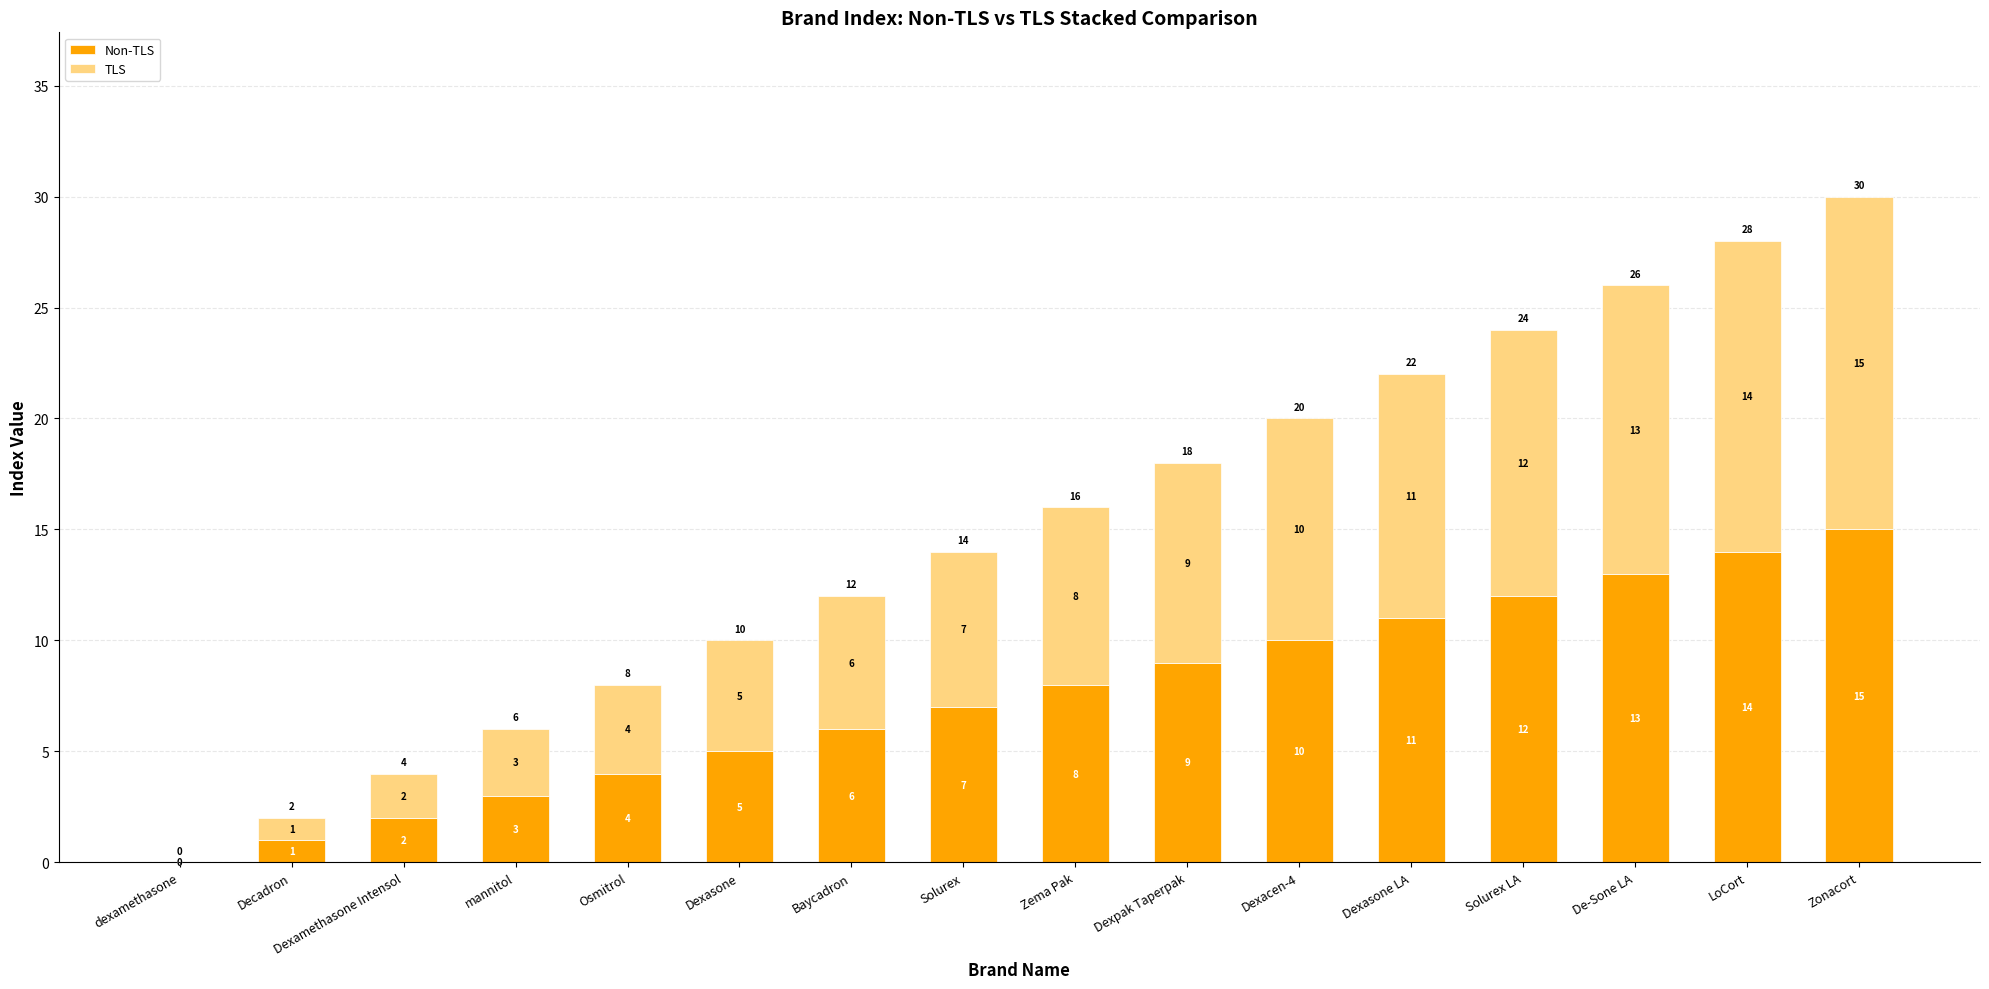

How many categories are shown in the chart?

16